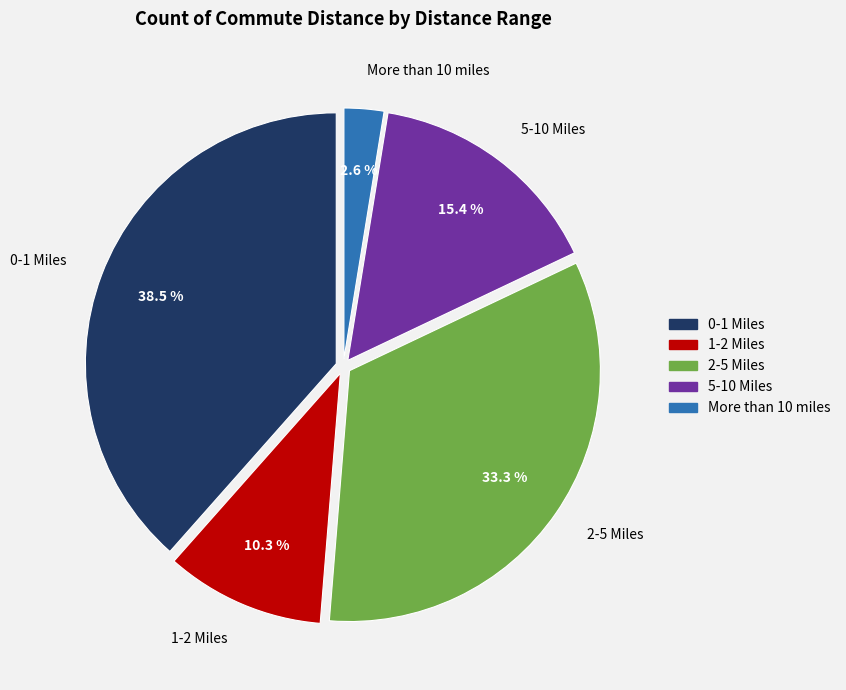

Which category has the smallest portion of the pie?

More than 10 miles